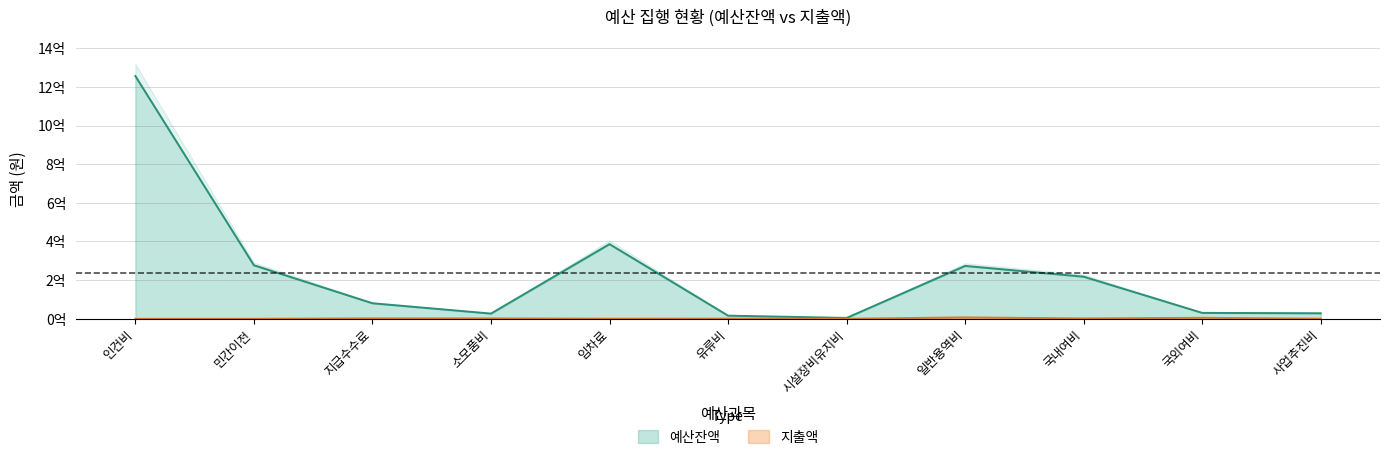

What is the lowest value of the 예산잔액 series?

4568000